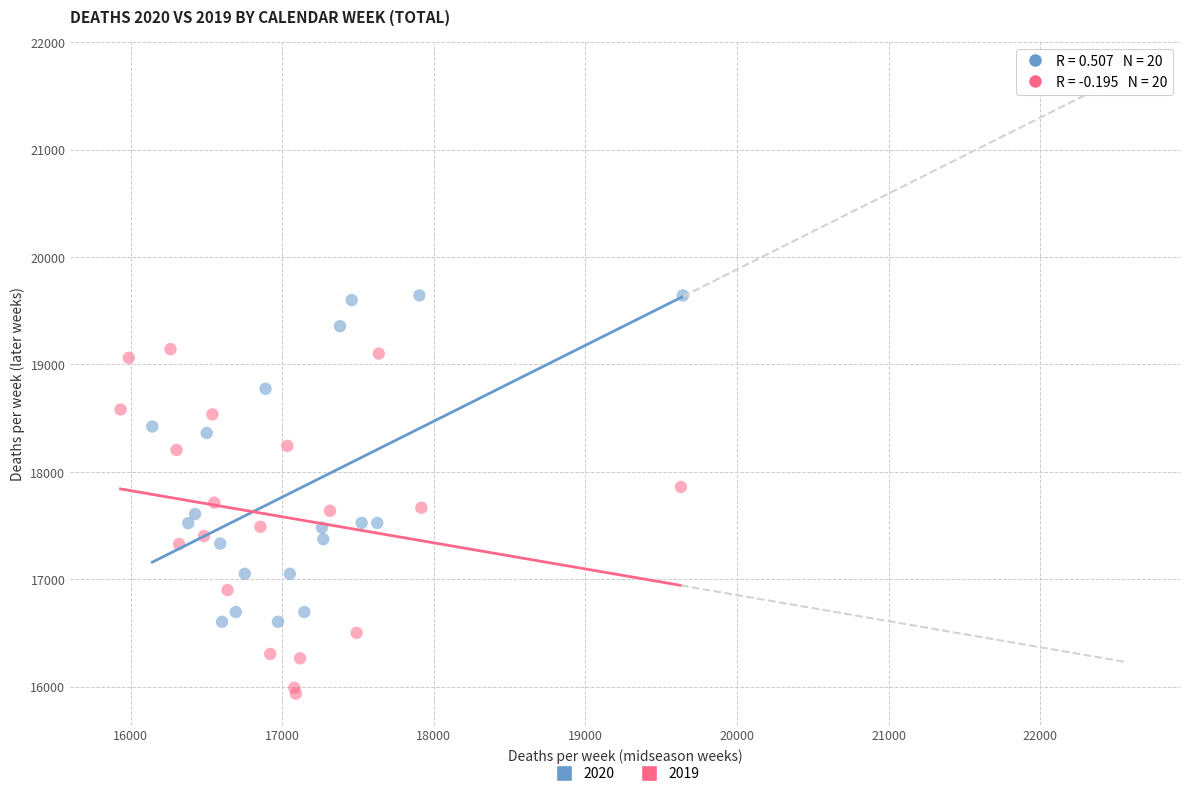

Which series contains the highest Y value?

2020